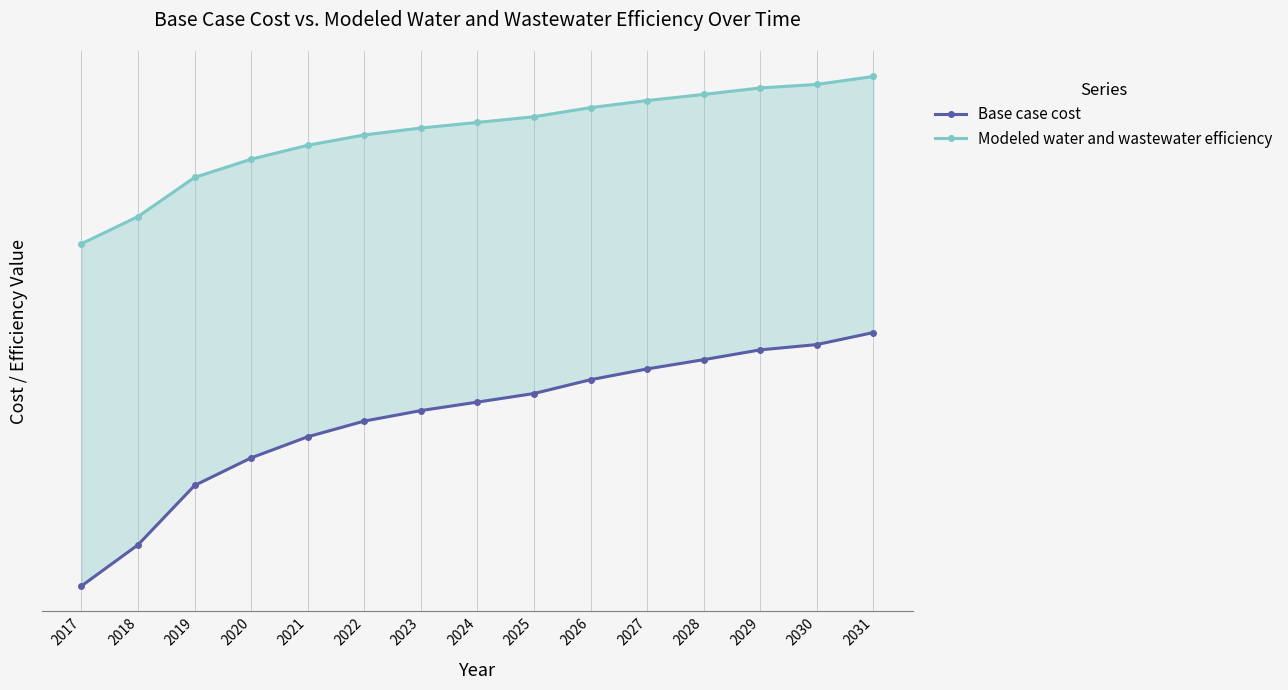

What is the maximum value for Base case cost?

19674.4